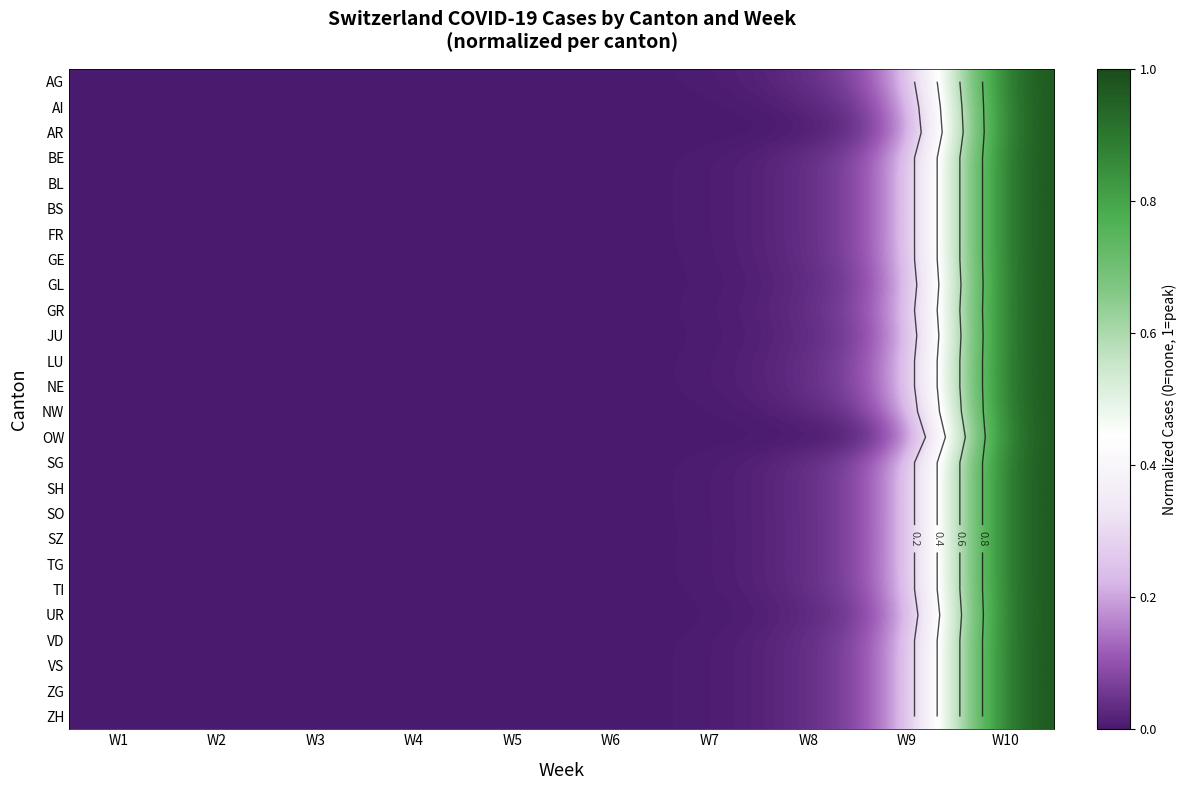

At which category does the chart reach its peak across all series?

W10